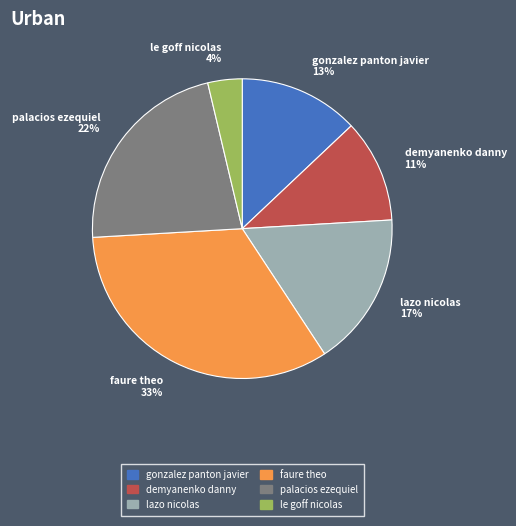

Which category has the biggest portion of the pie?

faure theo